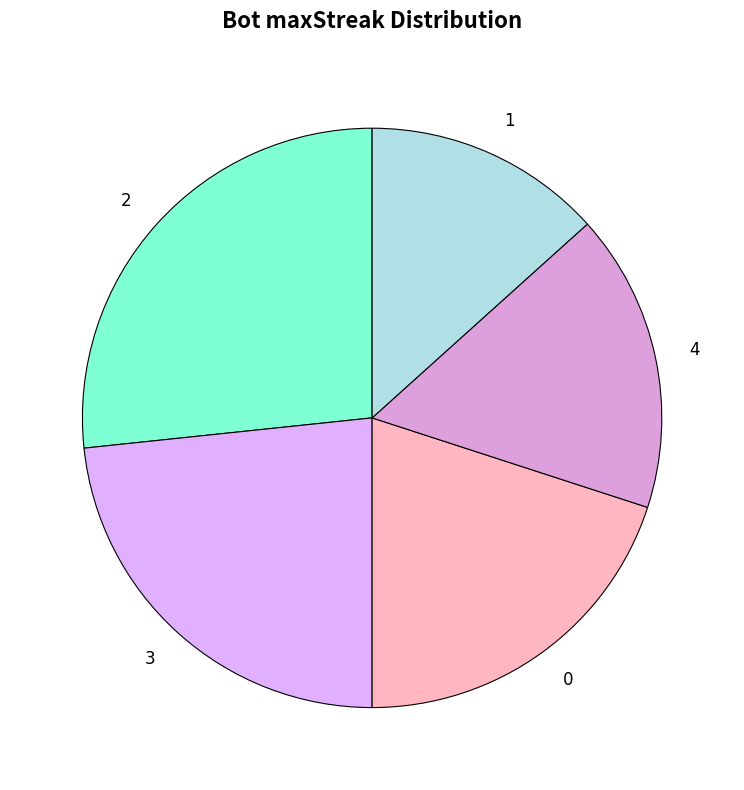

Which has a higher value, 3 or 1?

3